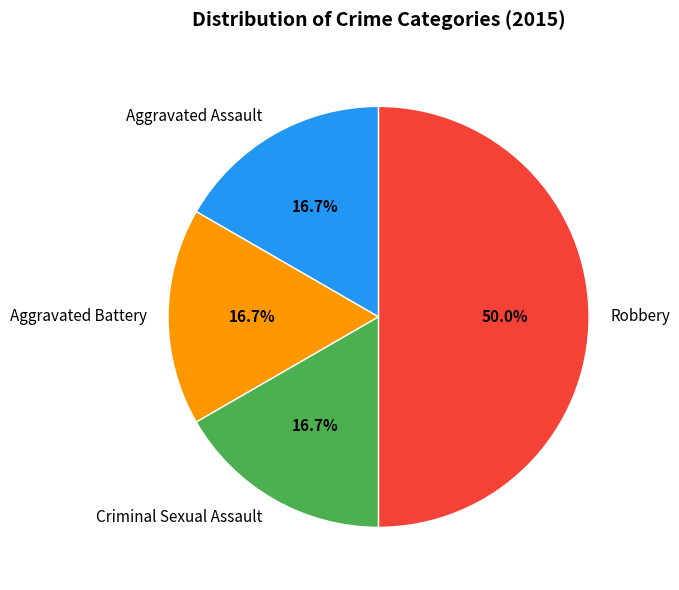

Which has a higher value, Robbery or Criminal Sexual Assault?

Robbery